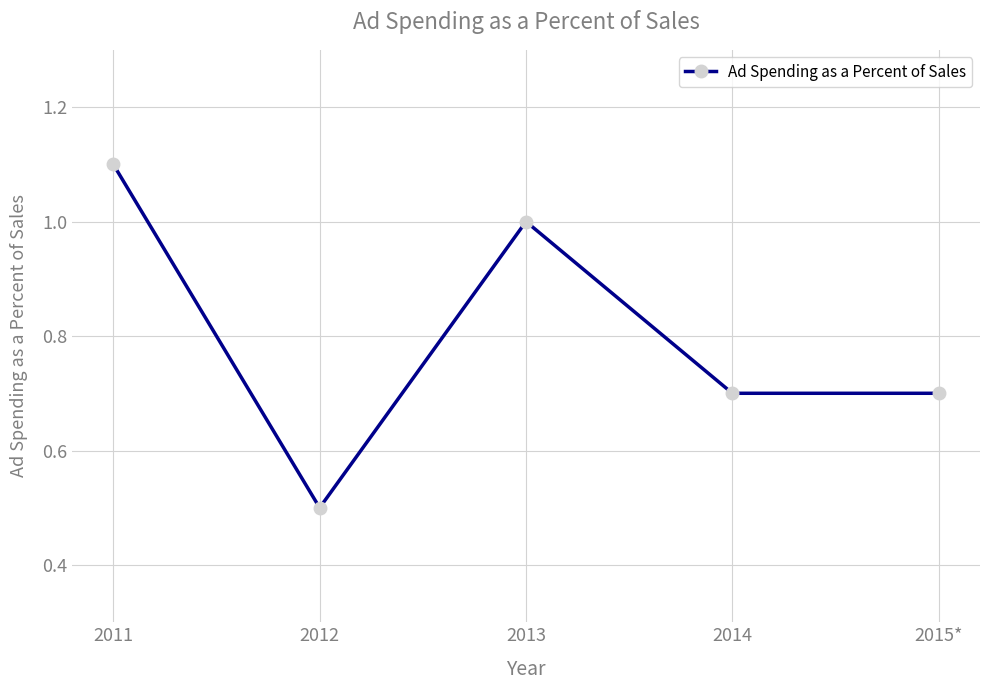

How many values are between 0 and 1?

4